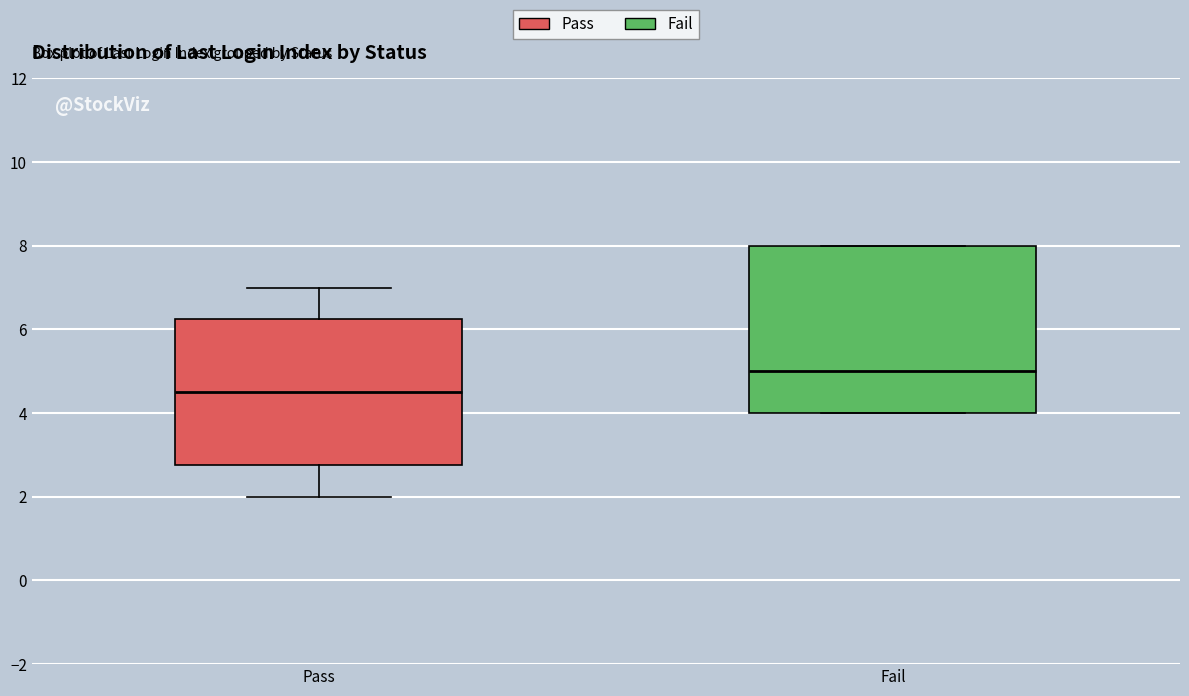

Reading left to right, read every box against the y-axis: the position of its median line, the range the box covers, and the ends of its whiskers. The values are not printed on the chart, so give them approximately, as read against the axis.

Pass: median 4.6, box 2.8 to 6.2, whiskers 2.0 to 7.0
Fail: median 5.0, box 4.0 to 8.0, whiskers 4.0 to 8.0